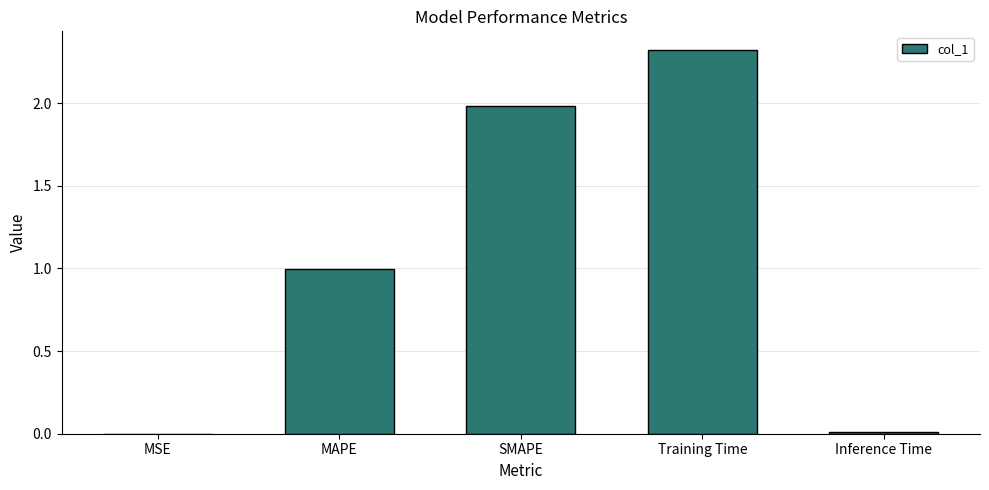

Are the bars grouped side by side (vs. stacked)?

No